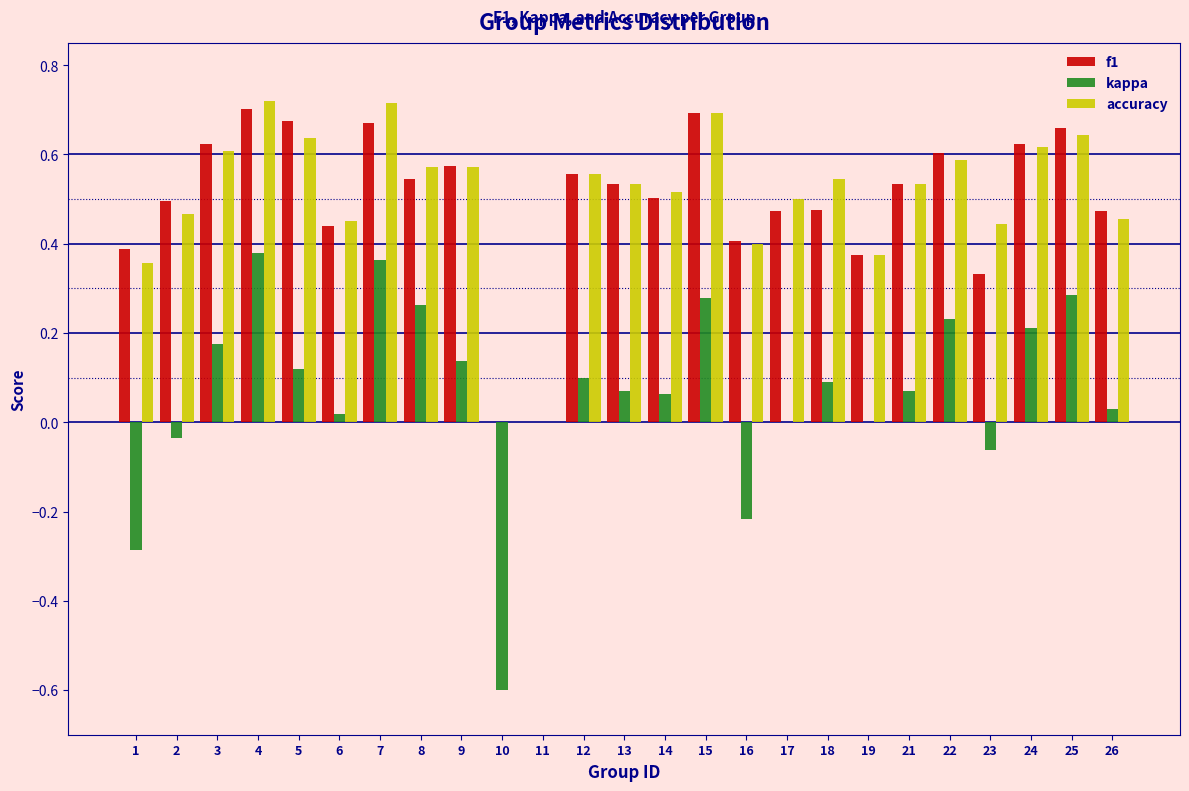

Which series changed the most between 17 and 19?

accuracy